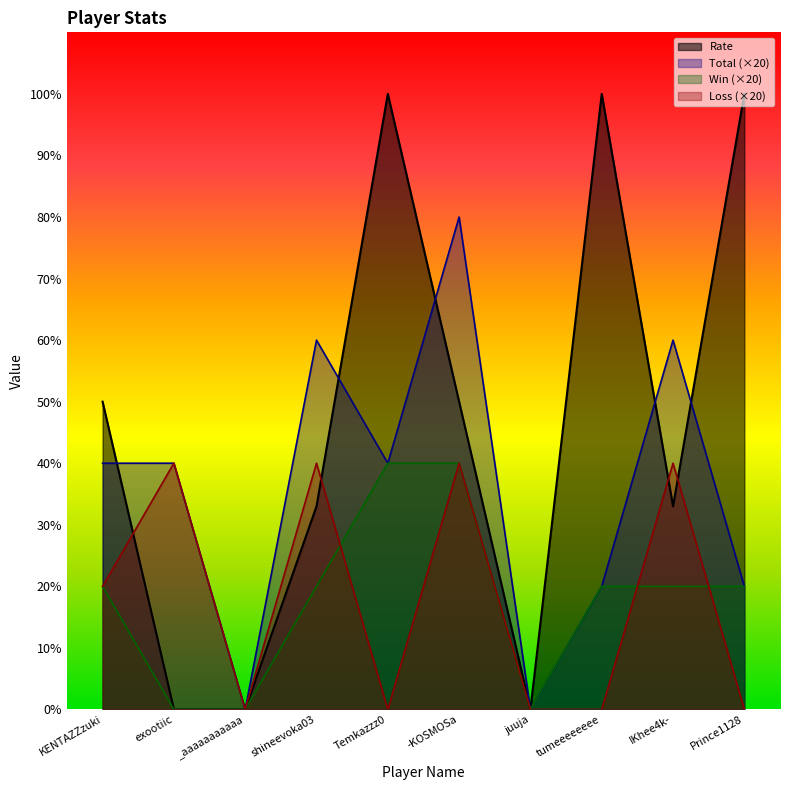

List the labels in order of Total value, largest first.

-KOSMOSa, shineevoka03, IKhee4k-, KENTAZZzuki, exootiic, Temkazzz0, tumeeeeeeee, Prince1128, _aaaaaaaaaaa, juuja